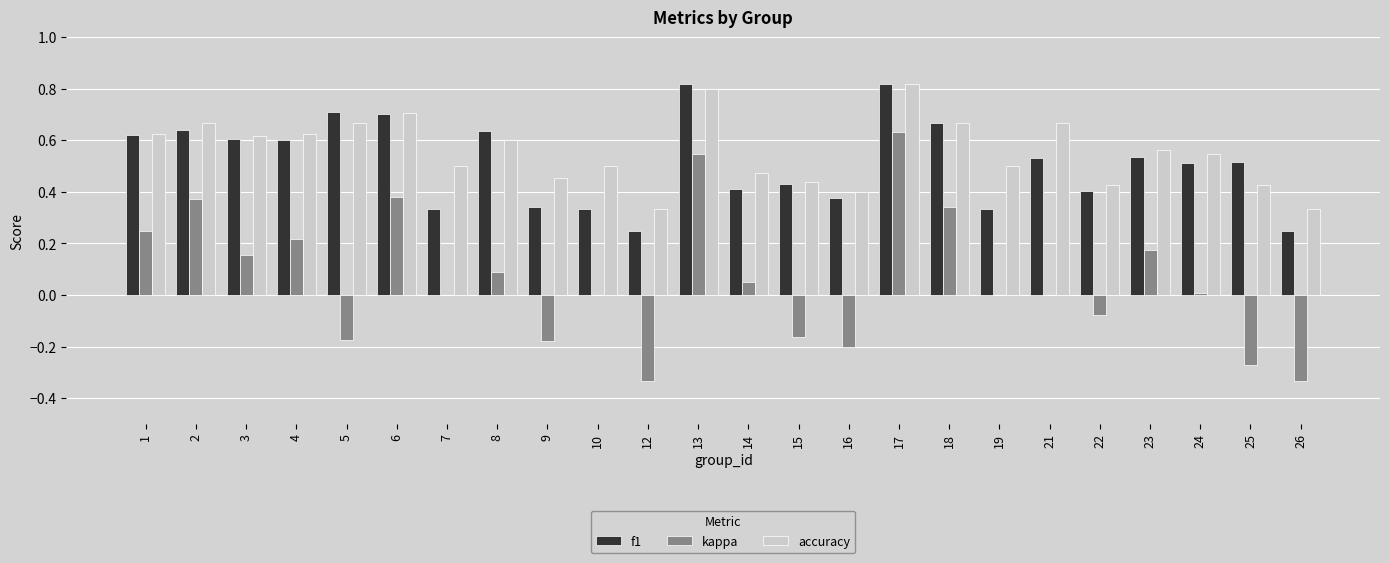

Between 3 and 5, which series saw the biggest shift?

kappa